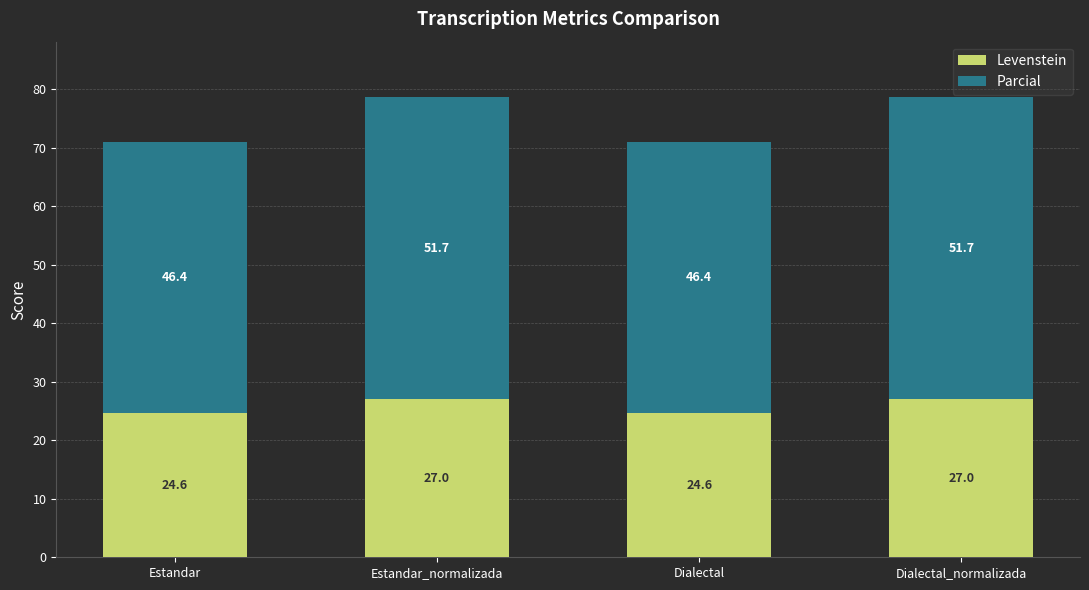

How many Levenstein values are between 24 and 27?

4